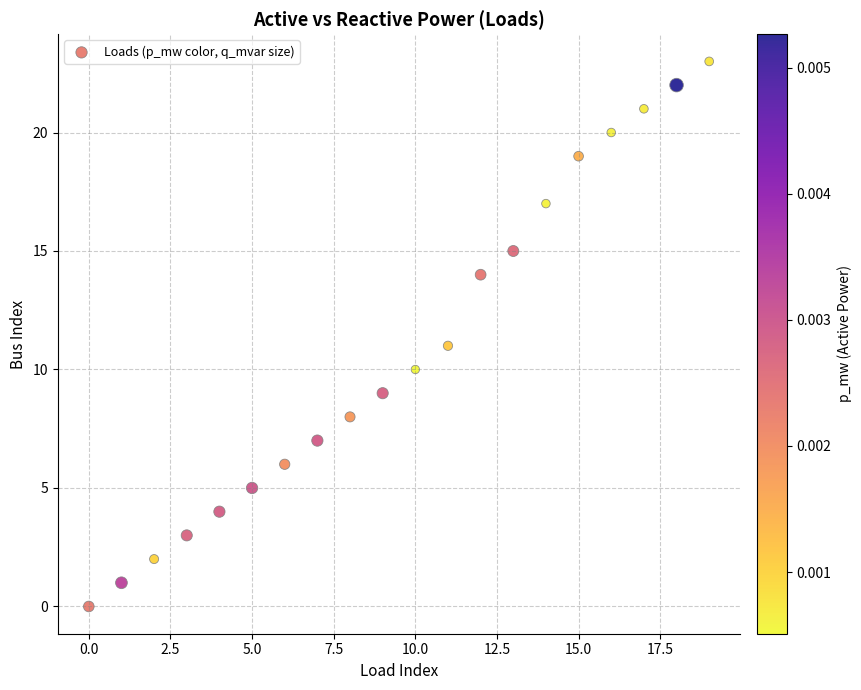

What is the range of Y values (max minus min)?

23